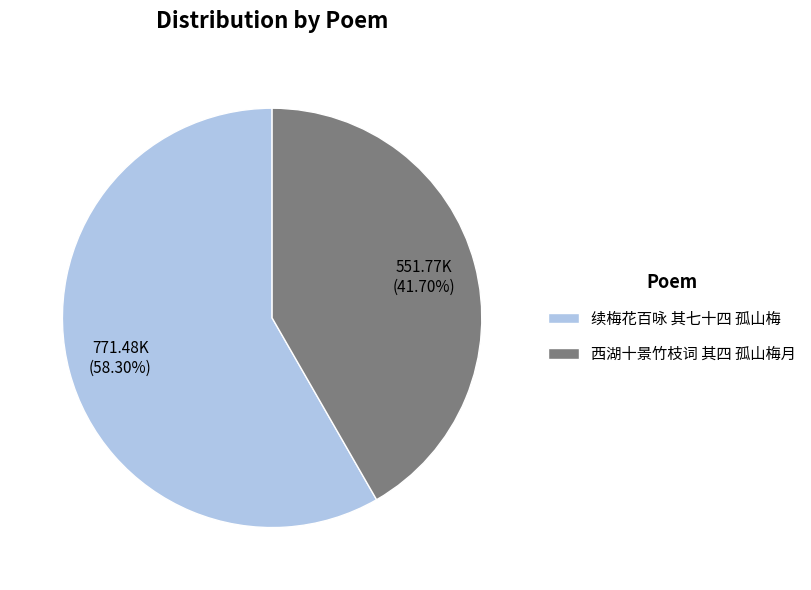

Rank the categories by value from highest to lowest.

续梅花百咏 其七十四 孤山梅, 西湖十景竹枝词 其四 孤山梅月